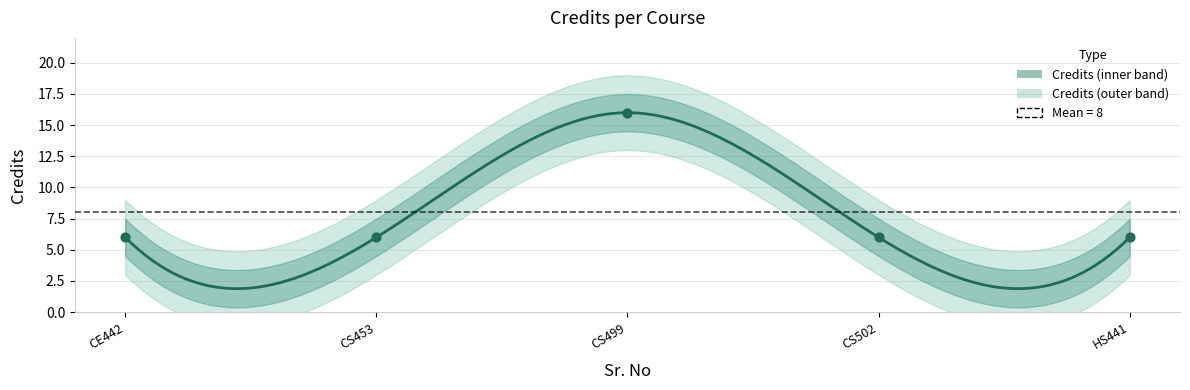

Which has a higher value, CS502 or CE442?

CS502